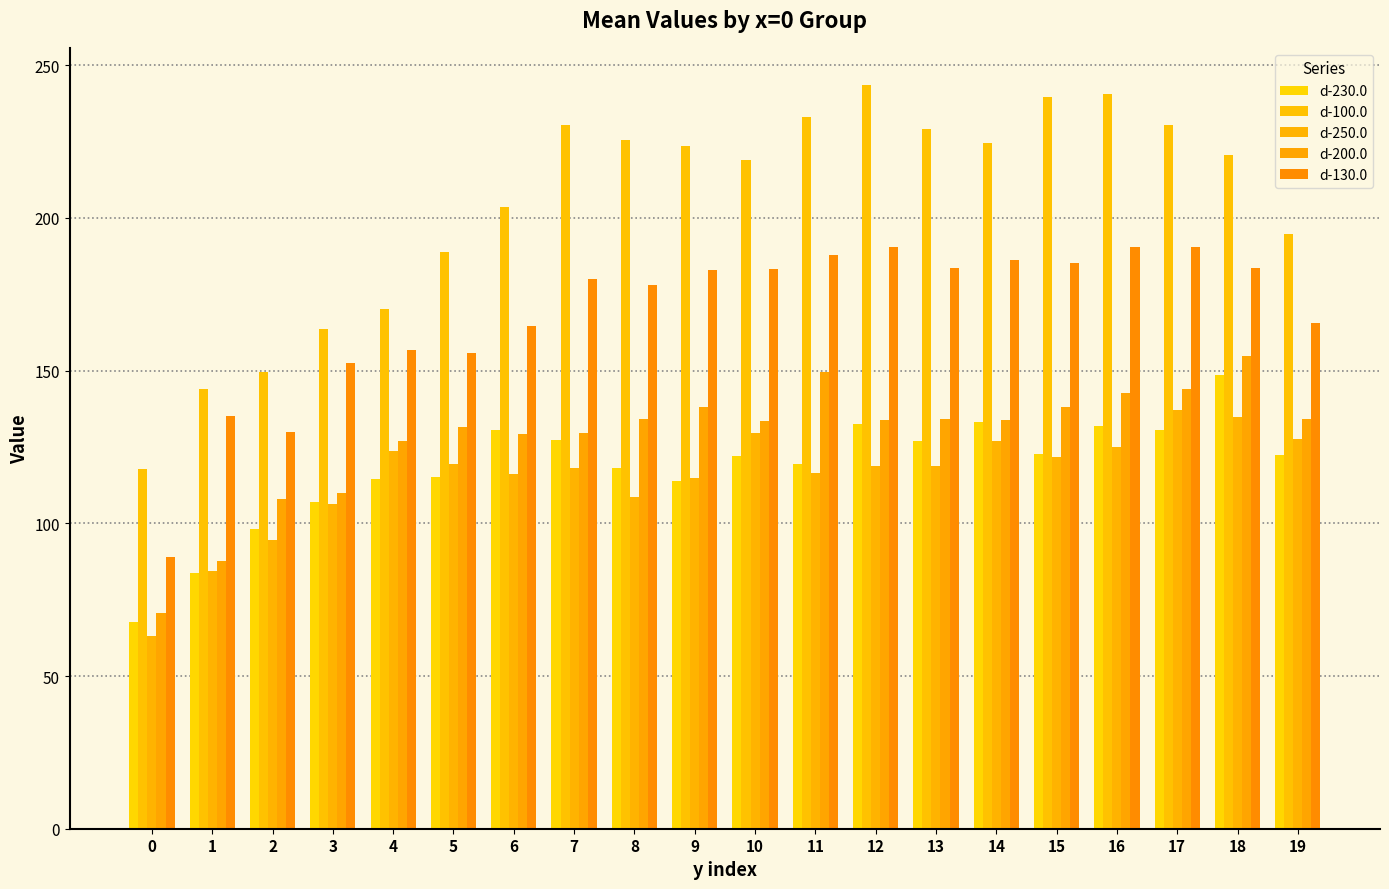

Reading right to left, list all the values displayed in this chart.

d-230.0: 122.3	148.7	130.4	131.7	122.5	133.1	127.0	132.4	119.4	122.2	114.0	118.2	127.4	130.6	115.3	114.6	107.1	98.3	83.9	67.5
d-100.0: 194.8	220.6	230.3	240.6	239.5	224.5	229.3	243.5	233.0	219.0	223.5	225.5	230.4	203.7	188.8	170.2	163.6	149.4	143.9	117.9
d-250.0: 127.5	134.9	137.2	124.9	121.7	126.8	118.7	118.7	116.4	129.4	114.9	108.6	118.0	116.2	119.3	123.7	106.3	94.5	84.5	63.1
d-200.0: 134.3	154.7	143.9	142.7	138.2	133.8	134.2	133.9	149.5	133.4	138.0	134.2	129.7	129.3	131.7	126.9	109.9	108.0	87.6	70.5
d-130.0: 165.5	183.7	190.3	190.4	185.2	186.2	183.7	190.5	187.8	183.2	183.0	178.2	180.0	164.7	155.8	156.6	152.4	129.9	135.0	88.8